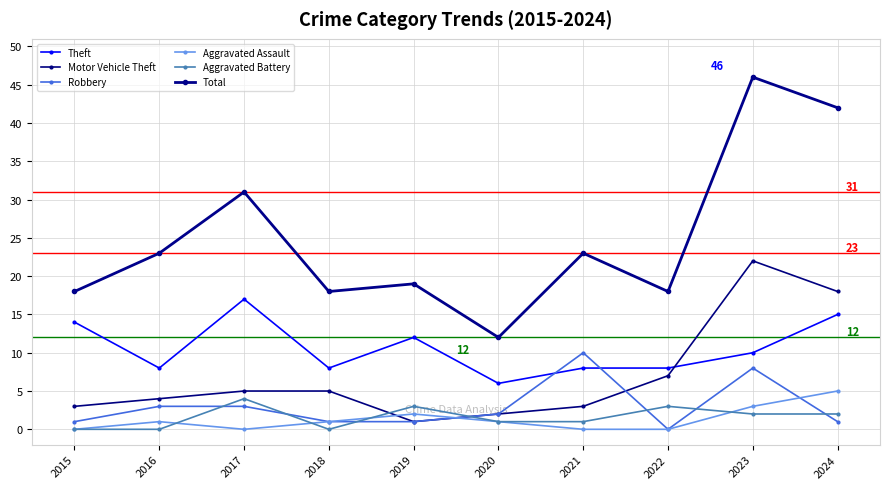

How many distinct data groups are displayed?

6